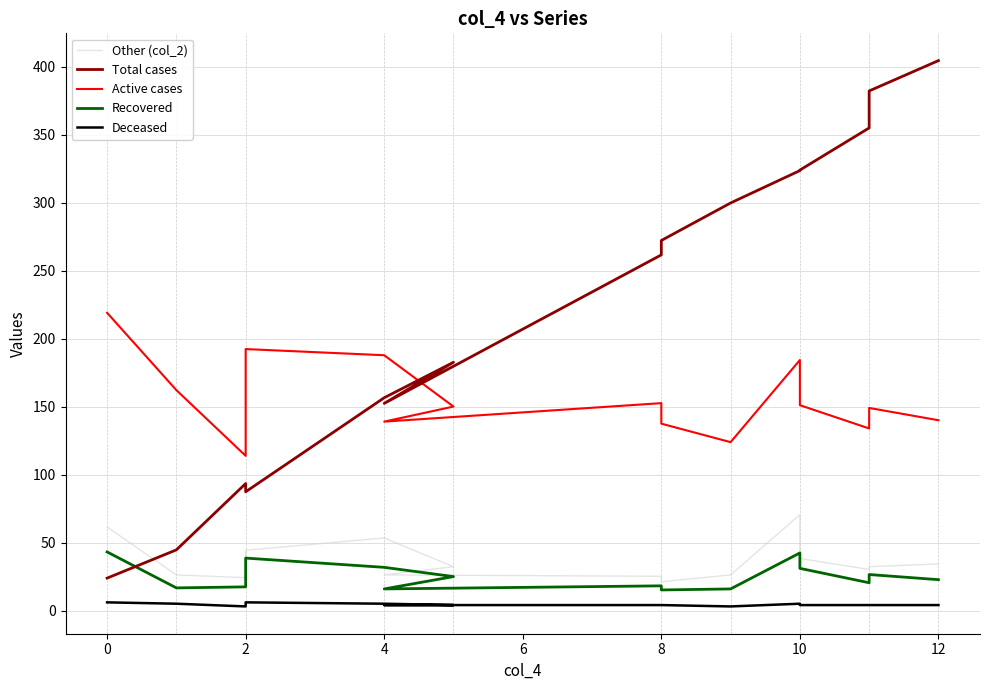

In Active cases, how many points are higher than both neighbors (excluding endpoints)?

4